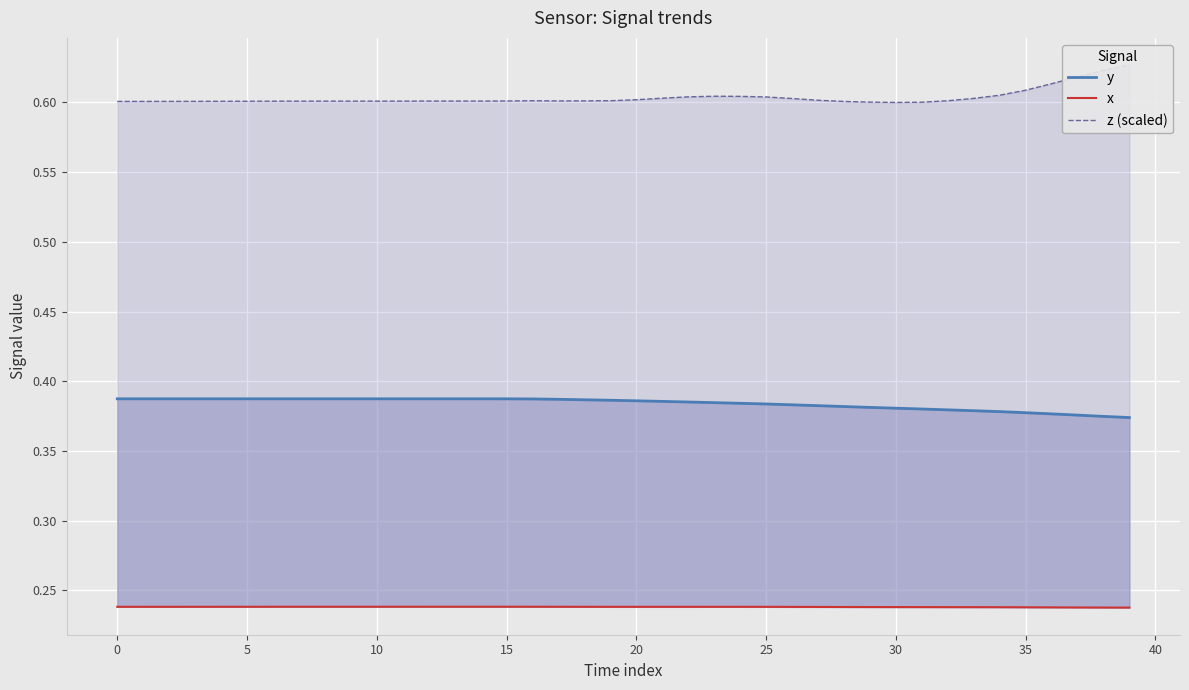

True or false: y and z (scaled) cross at least once.

False